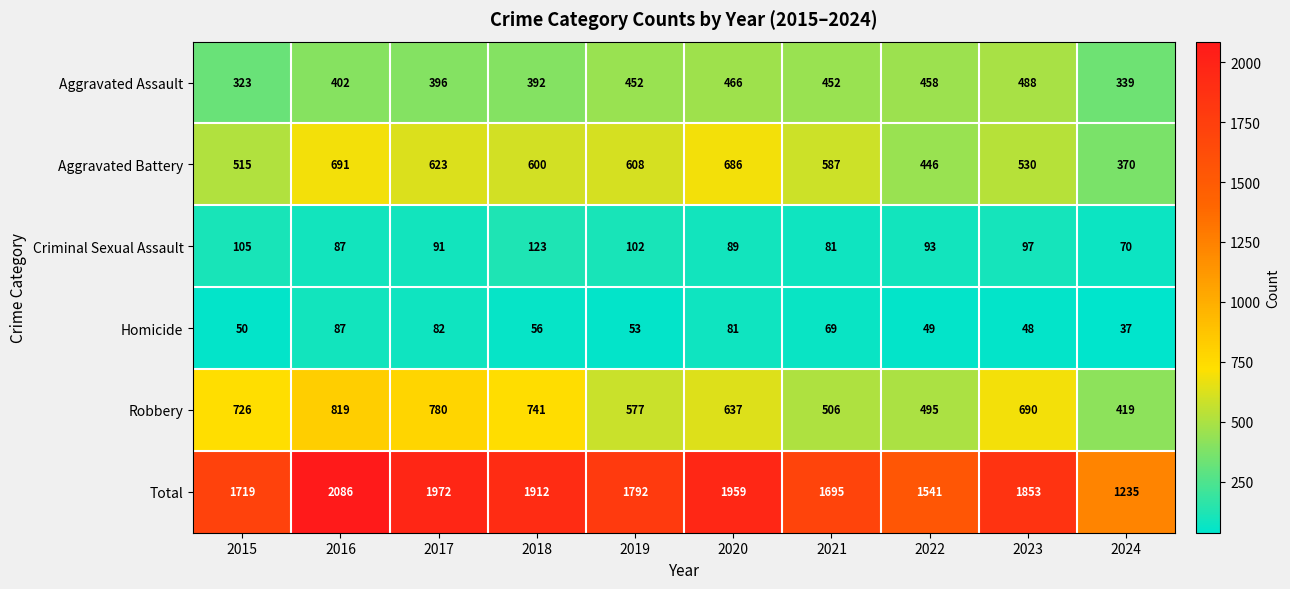

List the labels in order of Aggravated Battery value, largest first.

2016, 2020, 2017, 2019, 2018, 2021, 2023, 2015, 2022, 2024